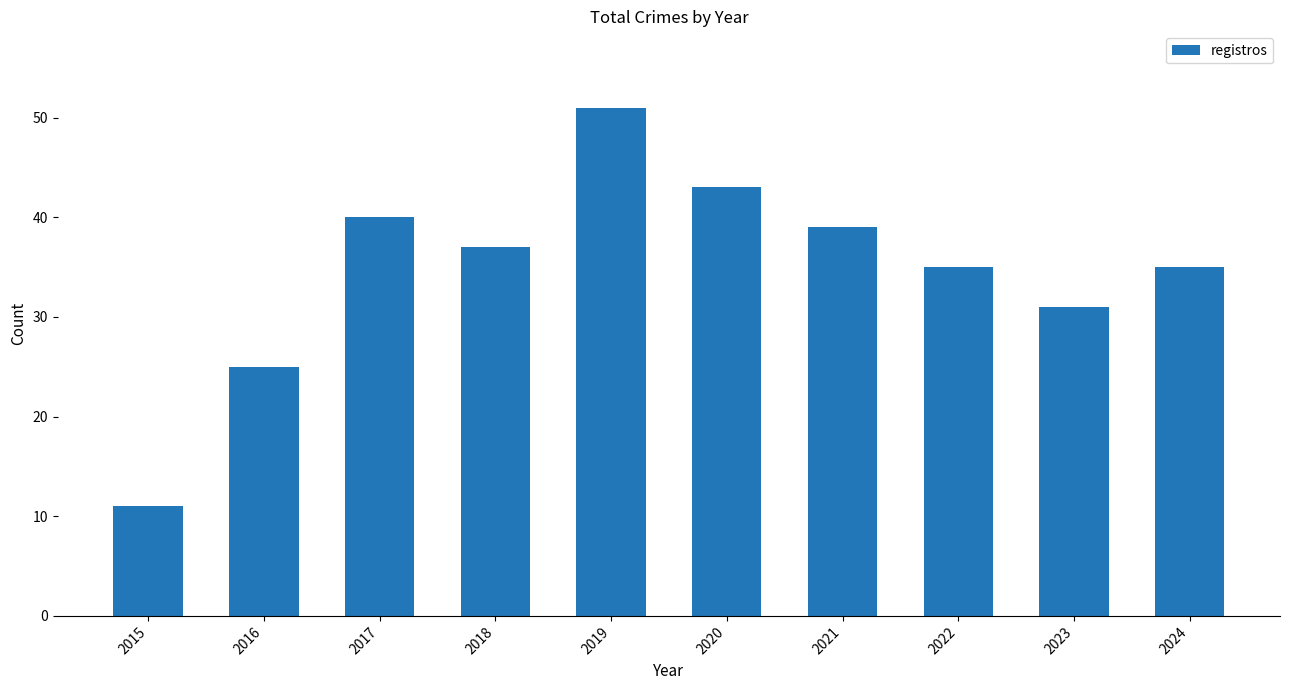

Where is the data nearest to the value 31?

2023